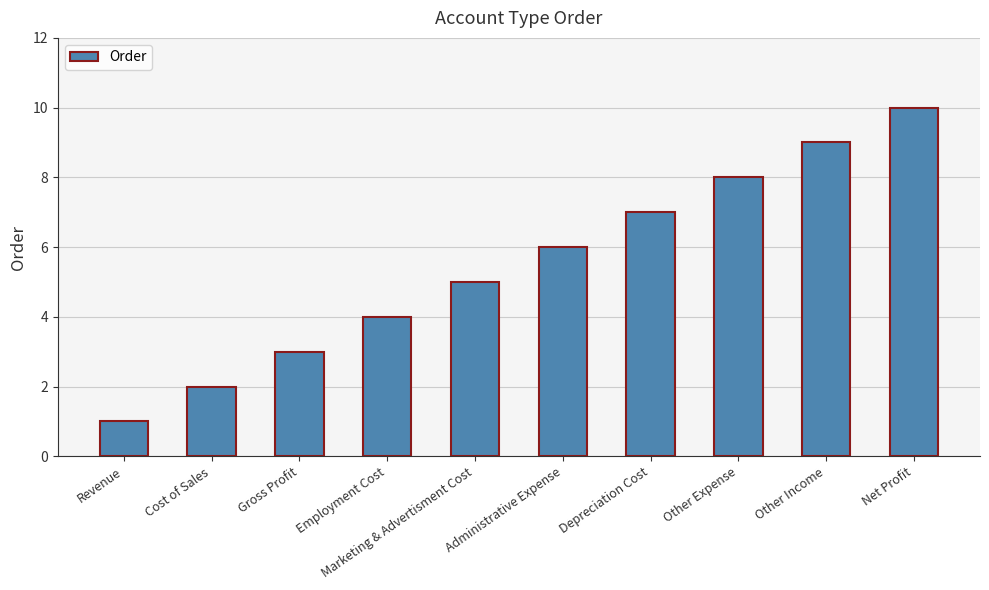

Reading left to right, transcribe all the data shown in this chart.

Revenue=1	Cost of Sales=2	Gross Profit=3	Employment Cost=4	Marketing & Advertisment Cost=5	Administrative Expense=6	Depreciation Cost=7	Other Expense=8	Other Income=9	Net Profit=10